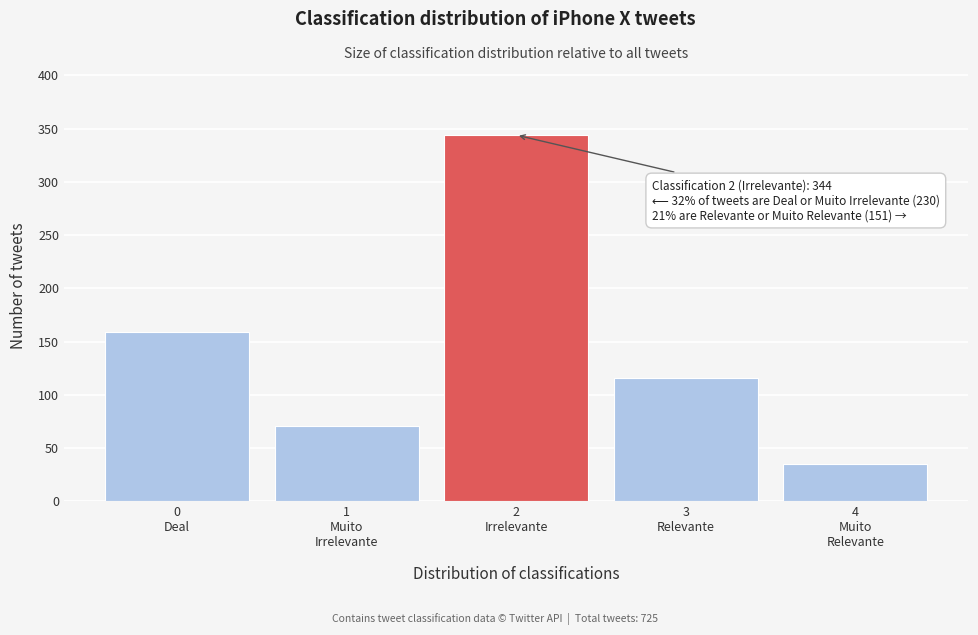

Reading left to right, transcribe all the data shown in this chart.

159	71	344	116	35